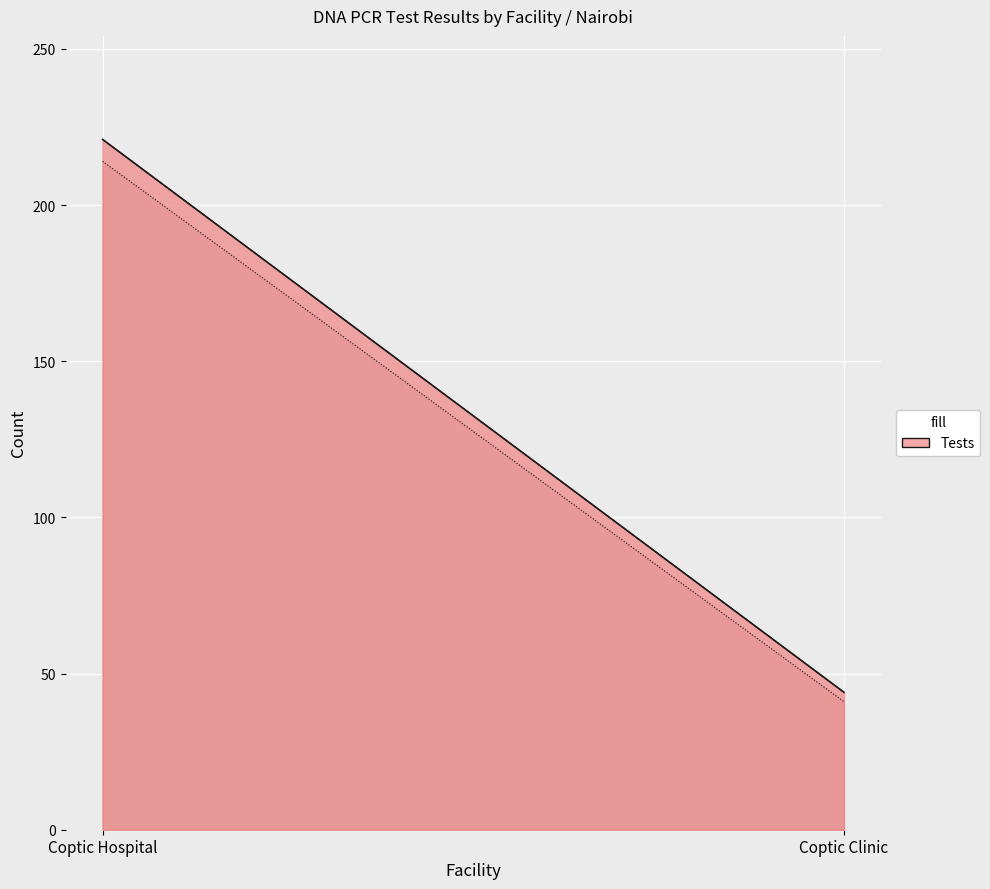

Reading left to right, extract all data points from this chart.

Tests: 221	44
1st DNA PCR: 221	44
Confirmed PCR: 1	0
+: 5	0
-: 214	41
Redraws: 2	3